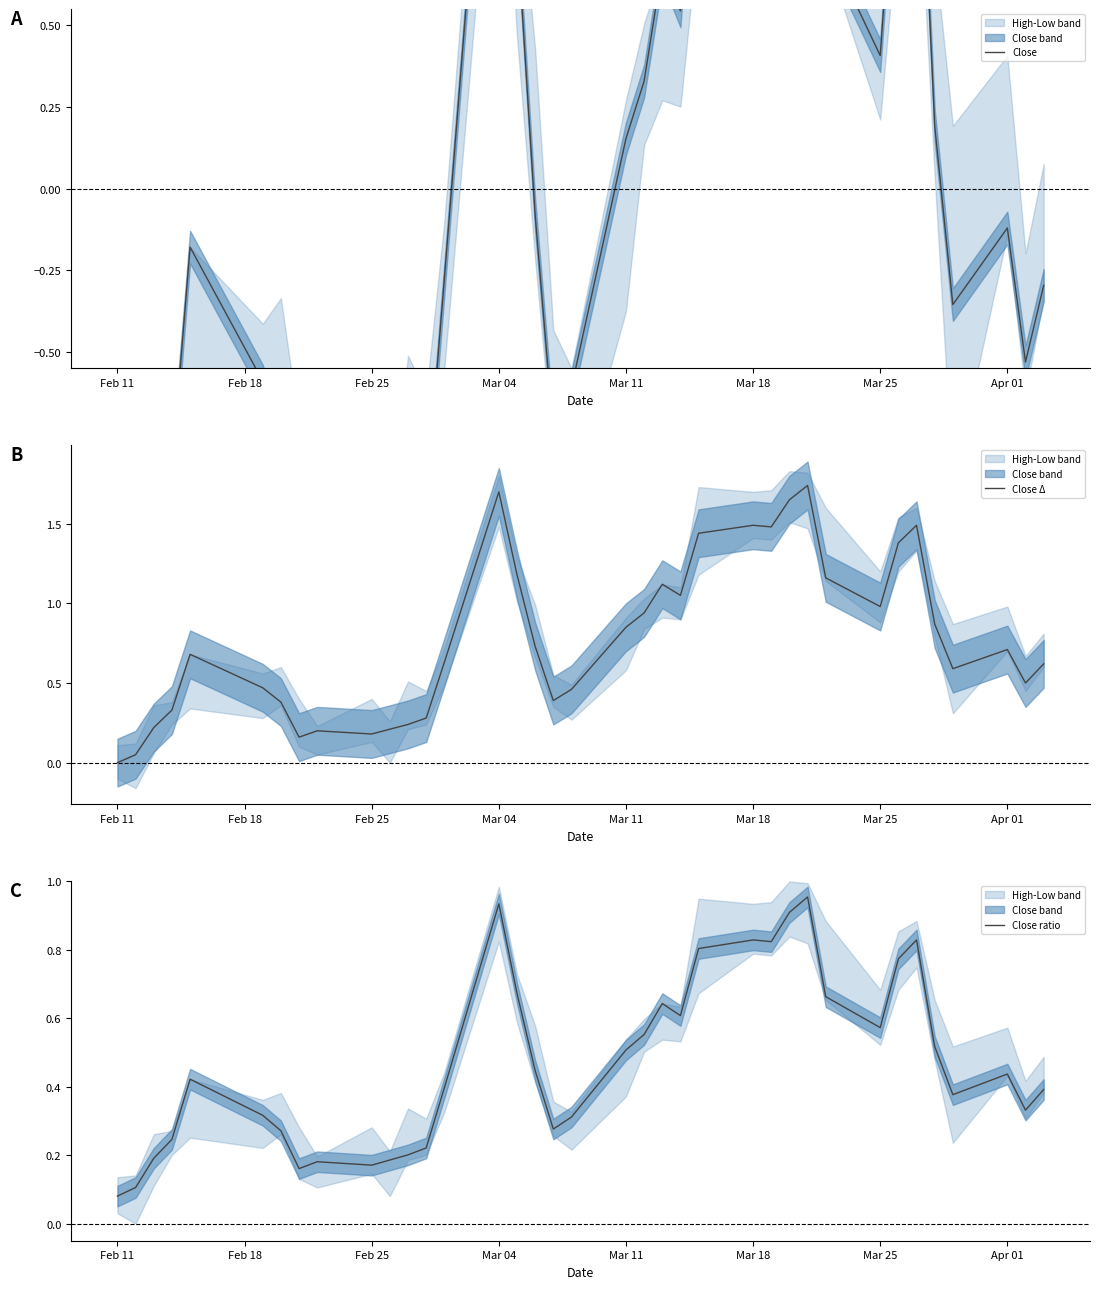

At which label is Close ratio closest to 0?

Feb 11